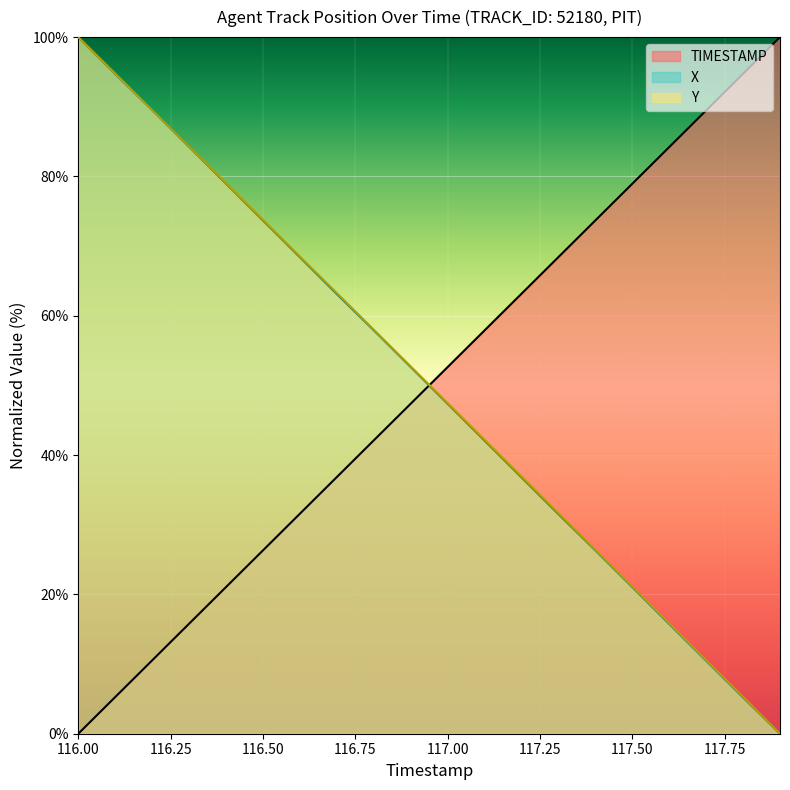

Between 116.6 and 117.5, which series saw the biggest shift?

Y